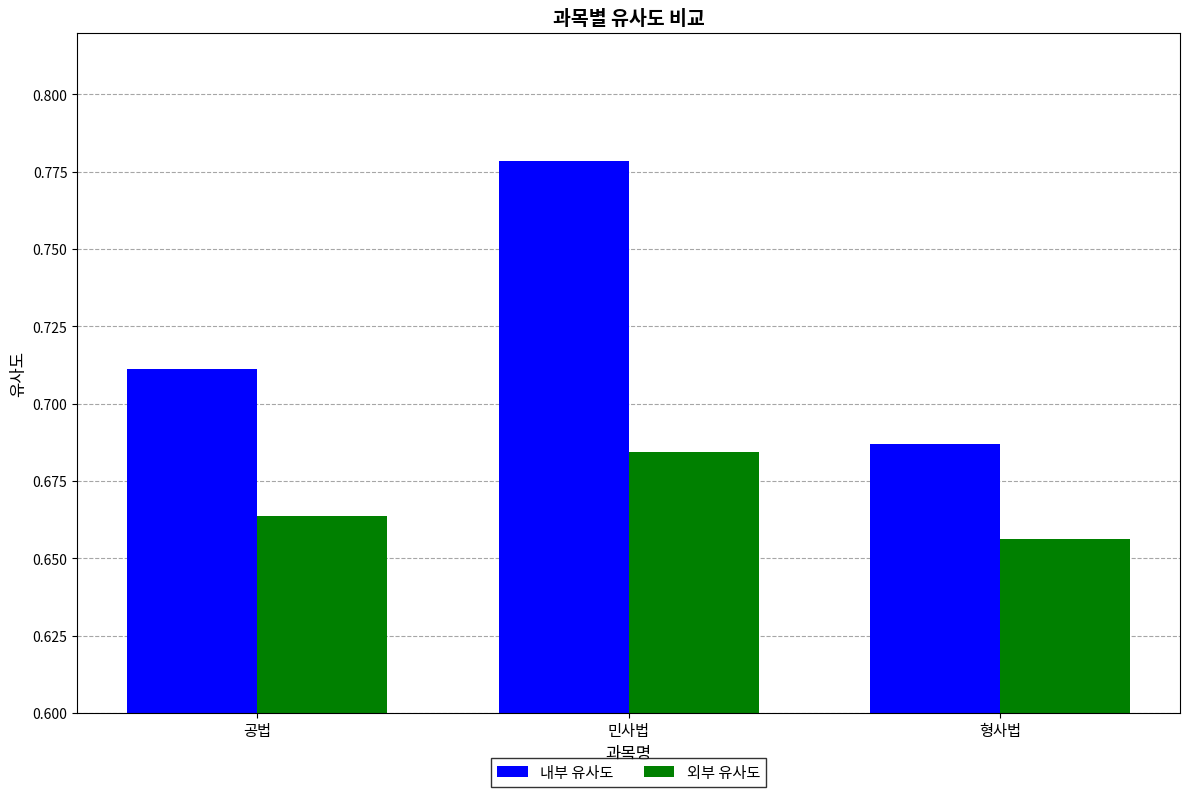

At which label does 내부 유사도 reach its minimum?

형사법